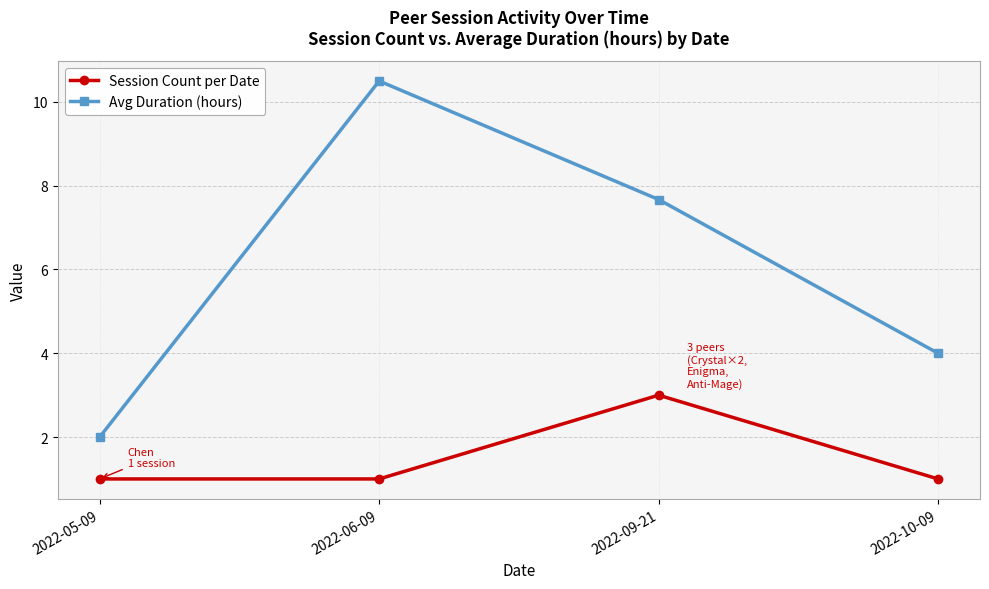

Reading left to right, list all the values displayed in this chart.

Session Count per Date: 1.0	1.0	3.0	1.0
Avg Duration (hours): 2.0	10.5	7.7	4.0